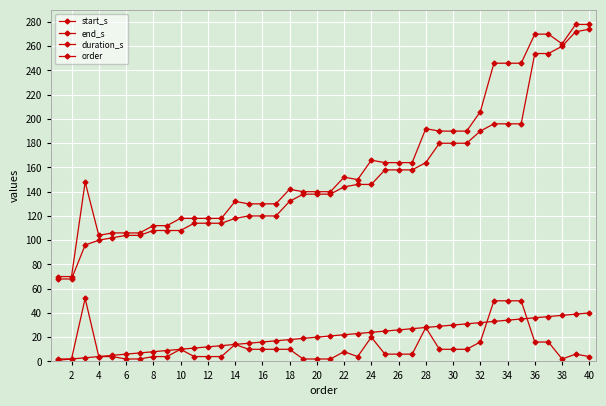

True or false: start_s and order intersect in this chart.

False